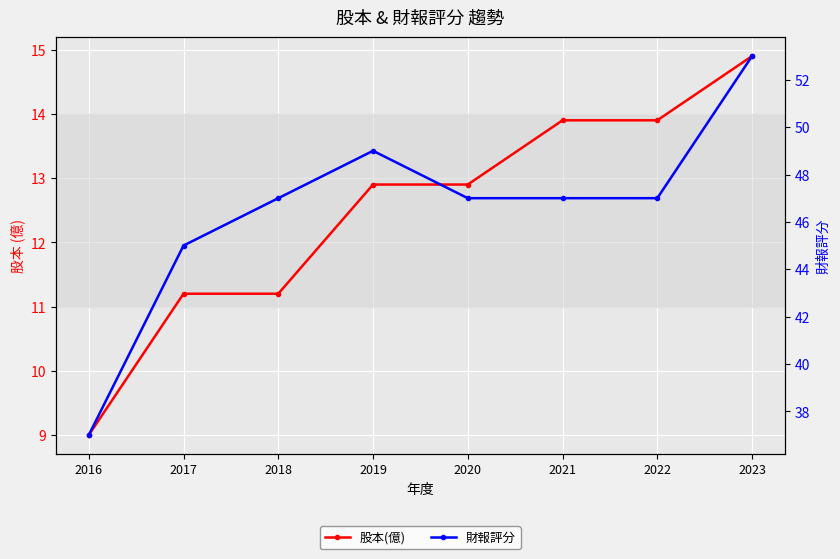

At which label is 股本(億) closest to 11?

2017